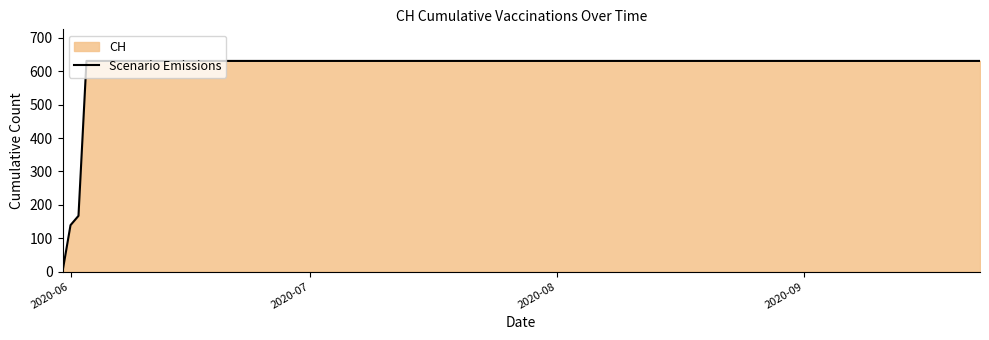

True or false: there are more than 1 points higher than both neighbors.

False